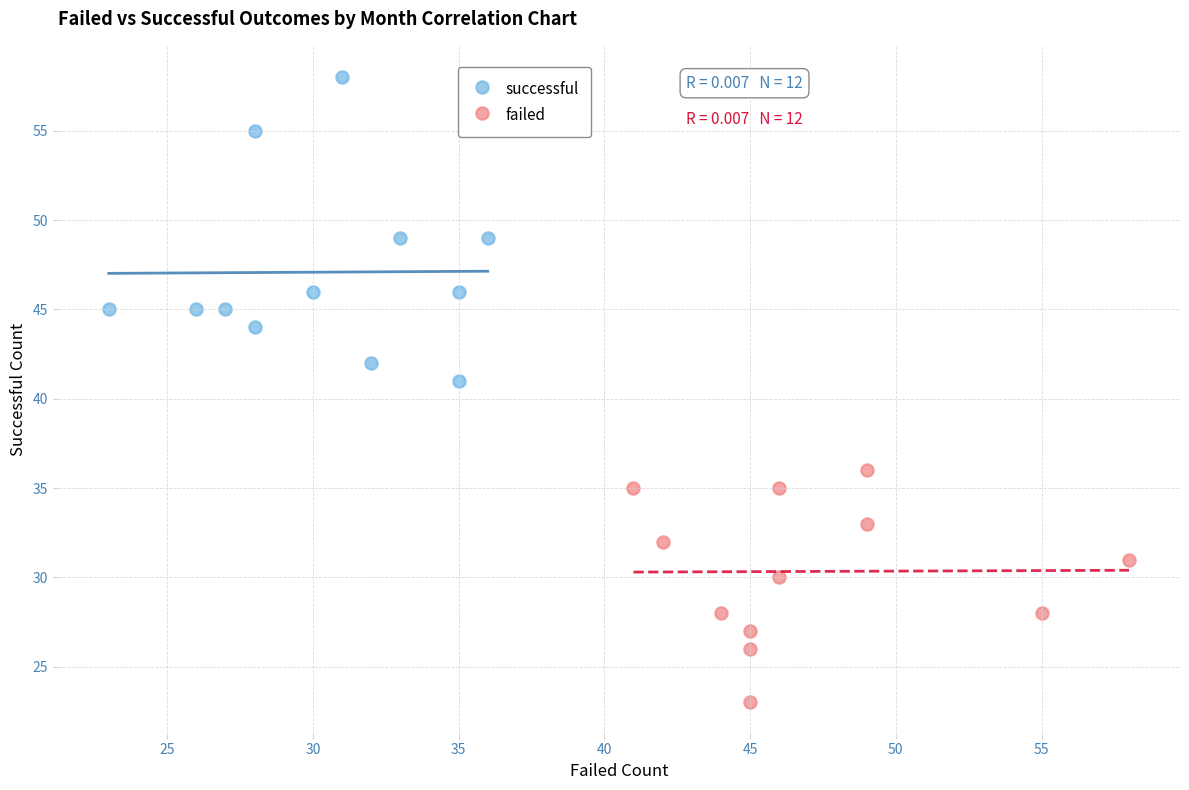

Which series reaches the minimum Y coordinate?

failed